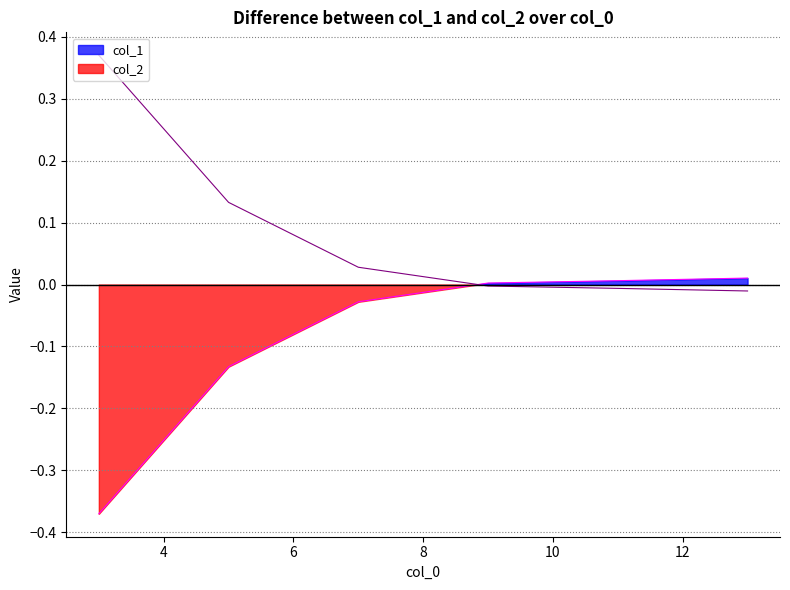

Does the chart have visible grid lines?

Yes